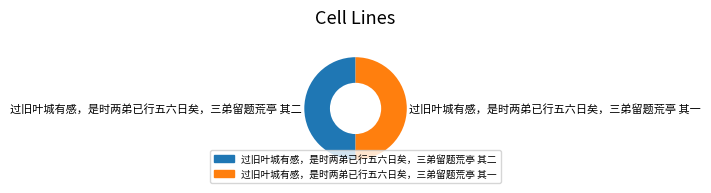

Is it true that 过旧叶城有感，是时两弟已行五六日矣，三弟留题荒亭 其二 is 35% of the pie?

False